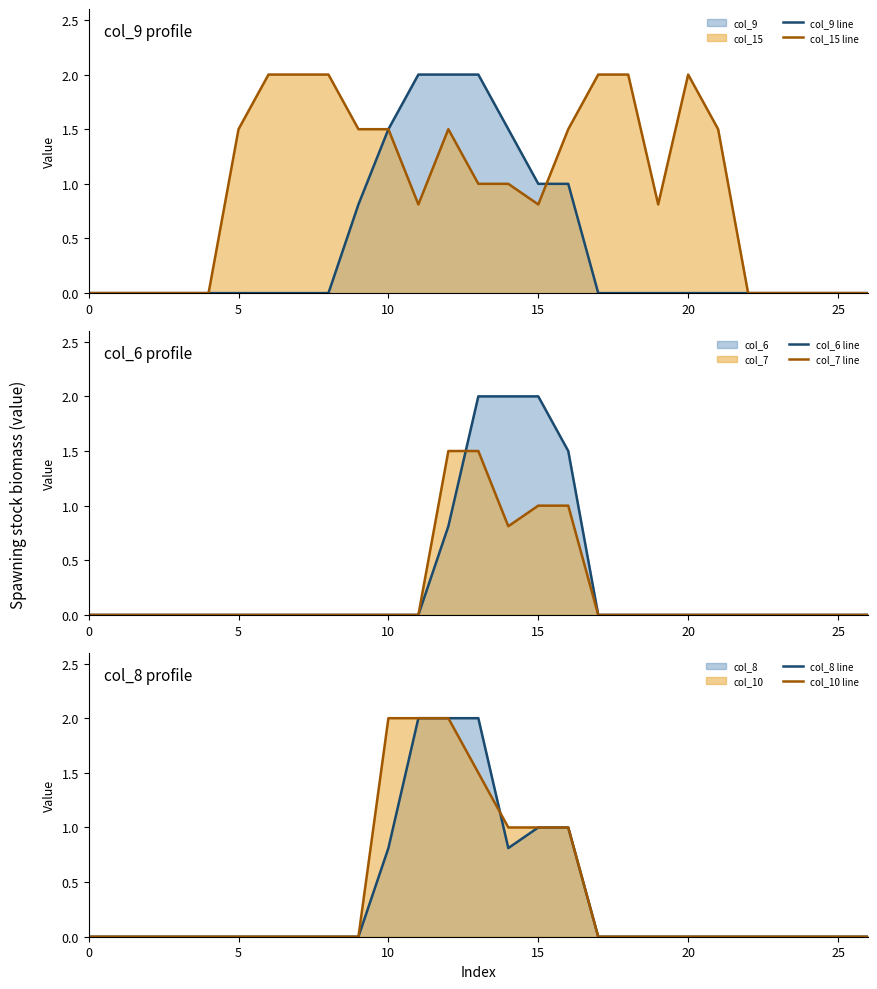

The value of col_9 line at 0 is 0.0. True or false?

True